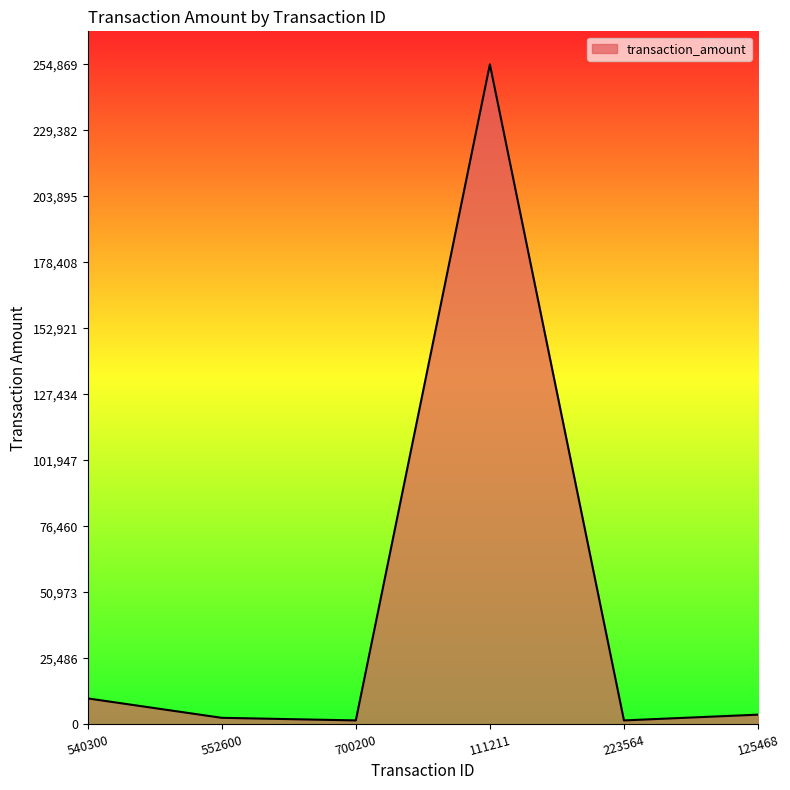

True or false: the data shows 86640.0 at 111211.

False